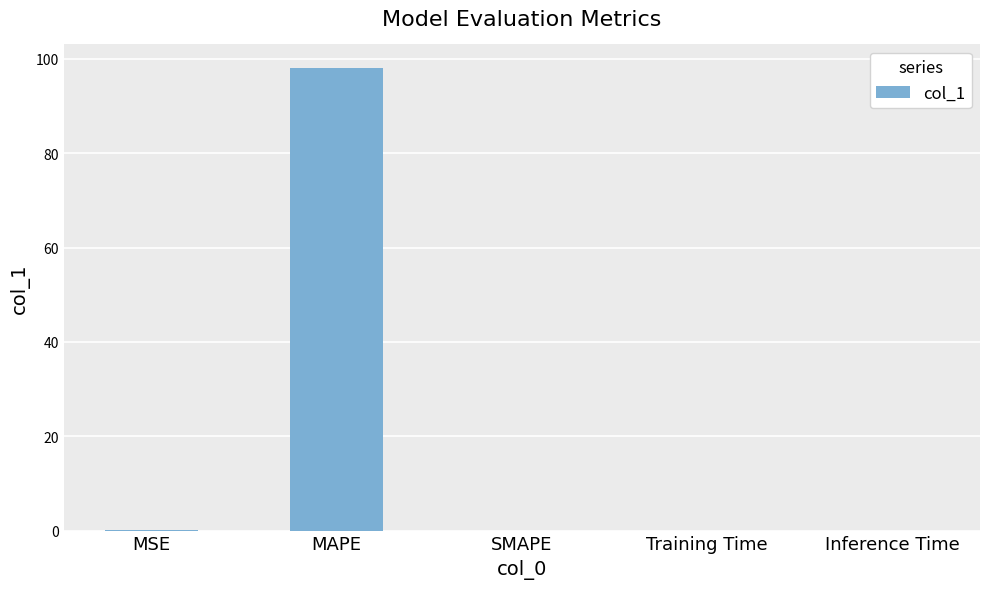

Which category has the highest value across all series?

MAPE